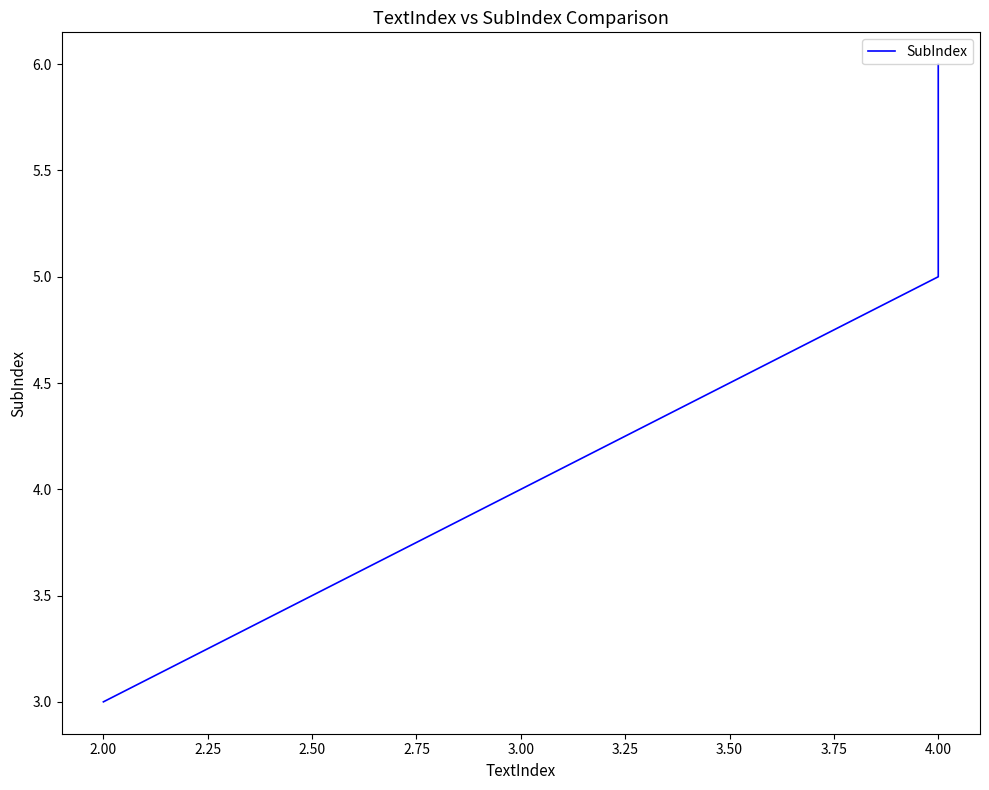

What is the value of the 1st point from the left?

3